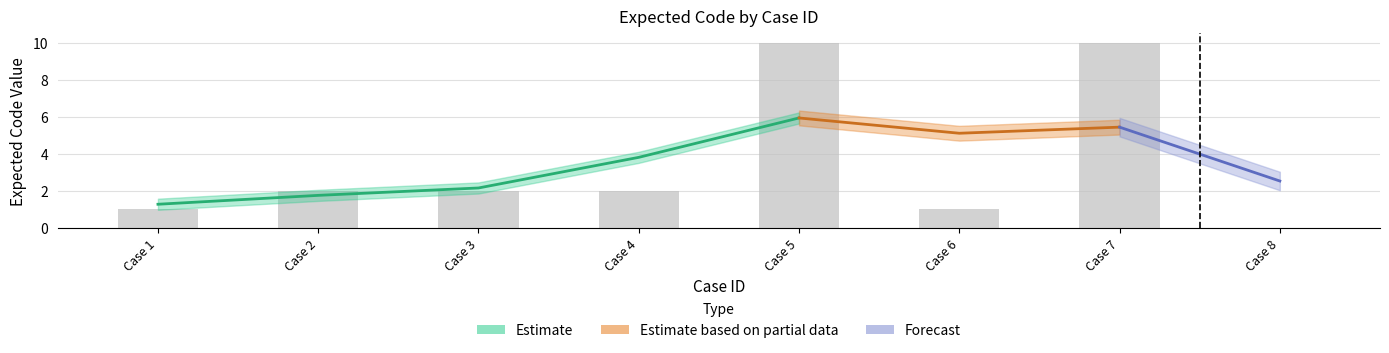

What is the difference between the maximum and minimum values?

10